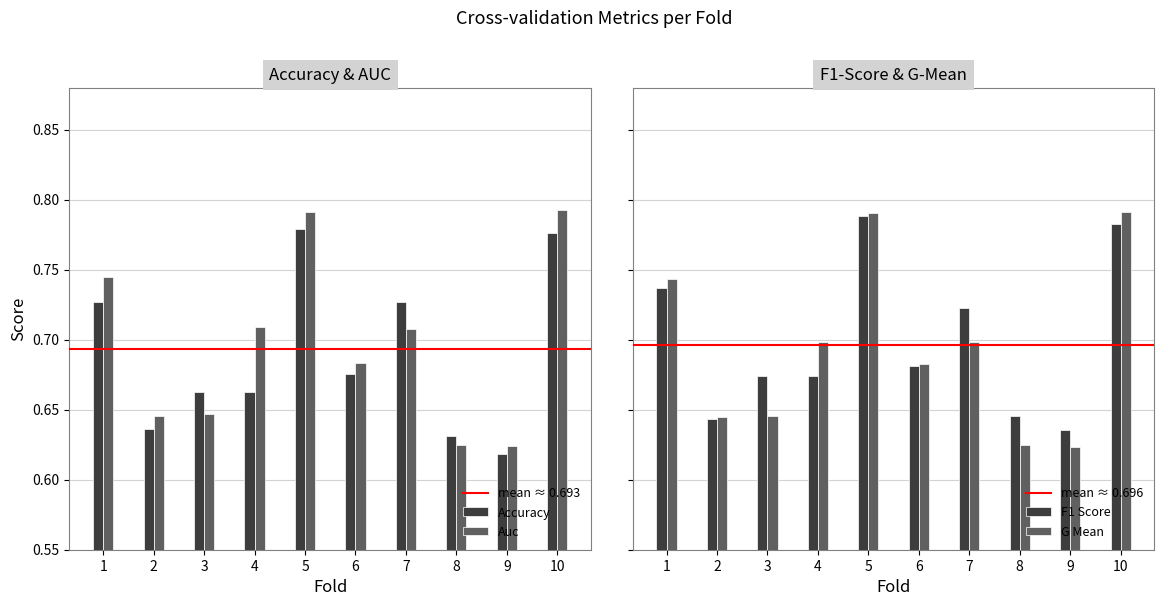

The value of accuracy at 9 is 1.1. True or false?

False